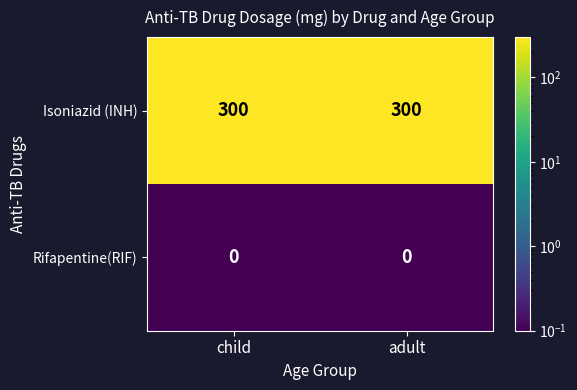

Rank the series by their maximum value, from highest to lowest.

Isoniazid (INH), Rifapentine(RIF)